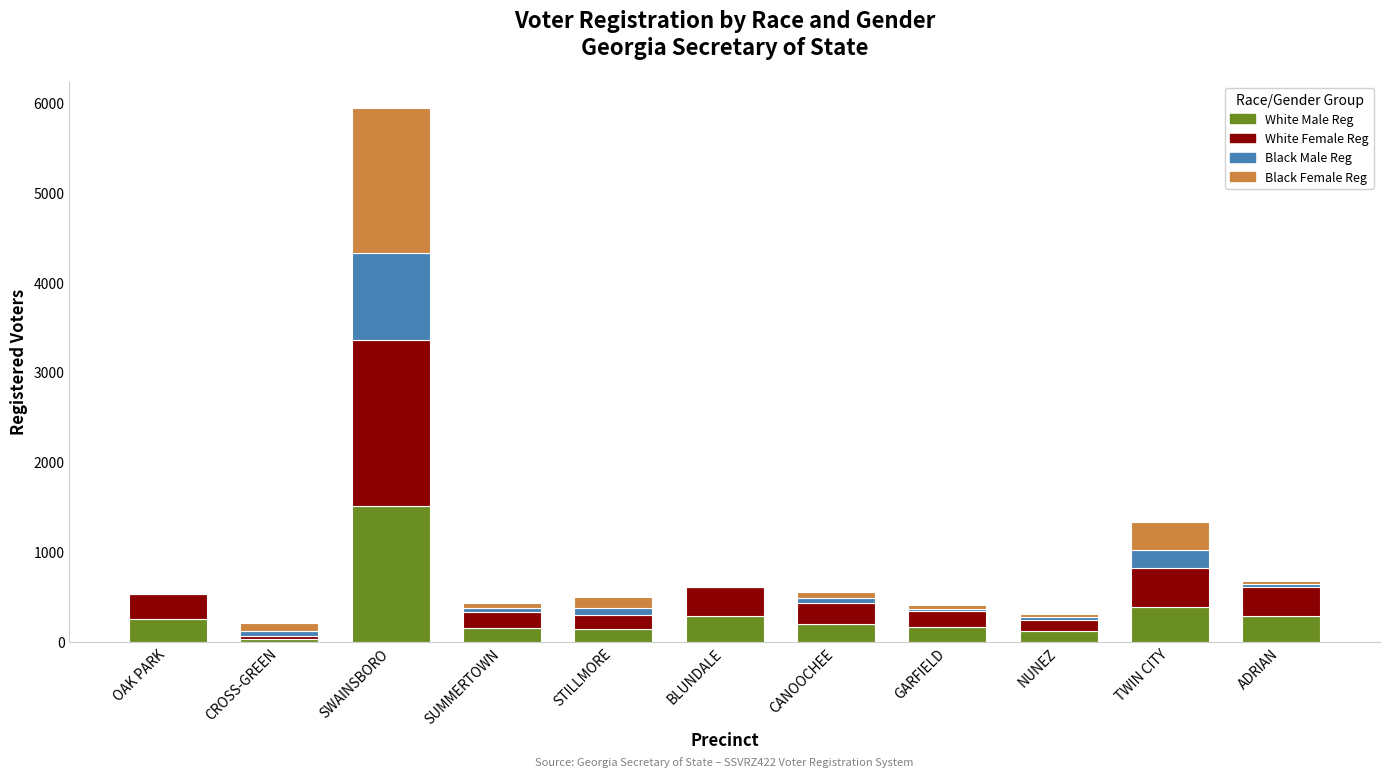

Is it true that White Male Reg equals 141 at STILLMORE?

True